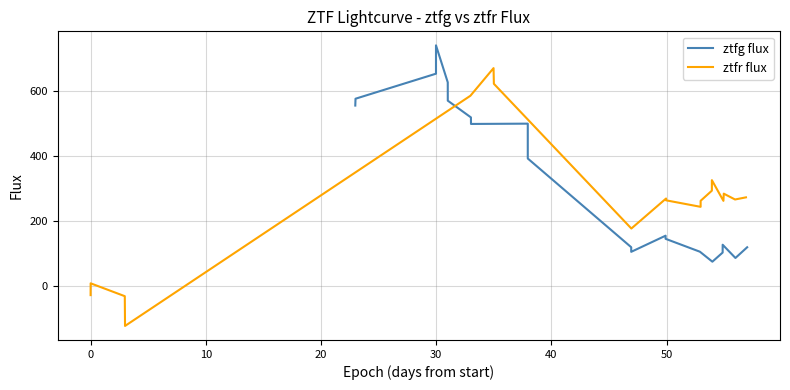

Does the chart have visible grid lines?

Yes